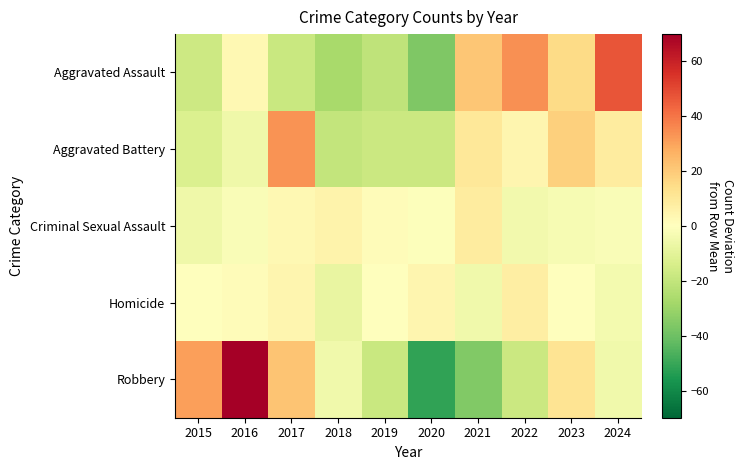

Rank the series by their maximum value, from lowest to highest.

Homicide, Criminal Sexual Assault, Aggravated Battery, Aggravated Assault, Robbery